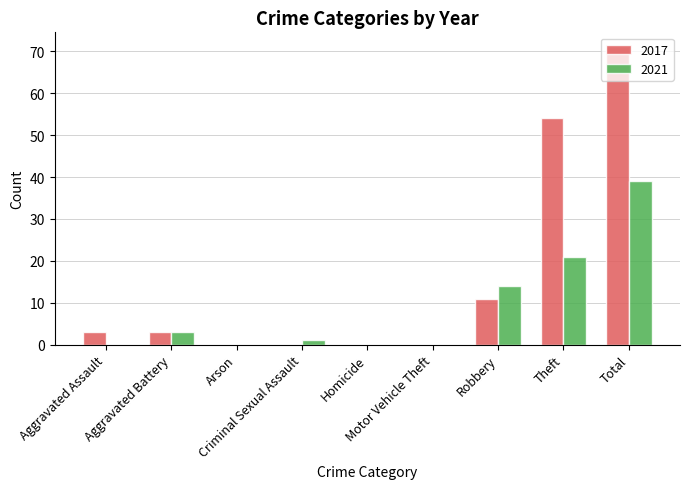

What is the highest value of the 2017 series?

71